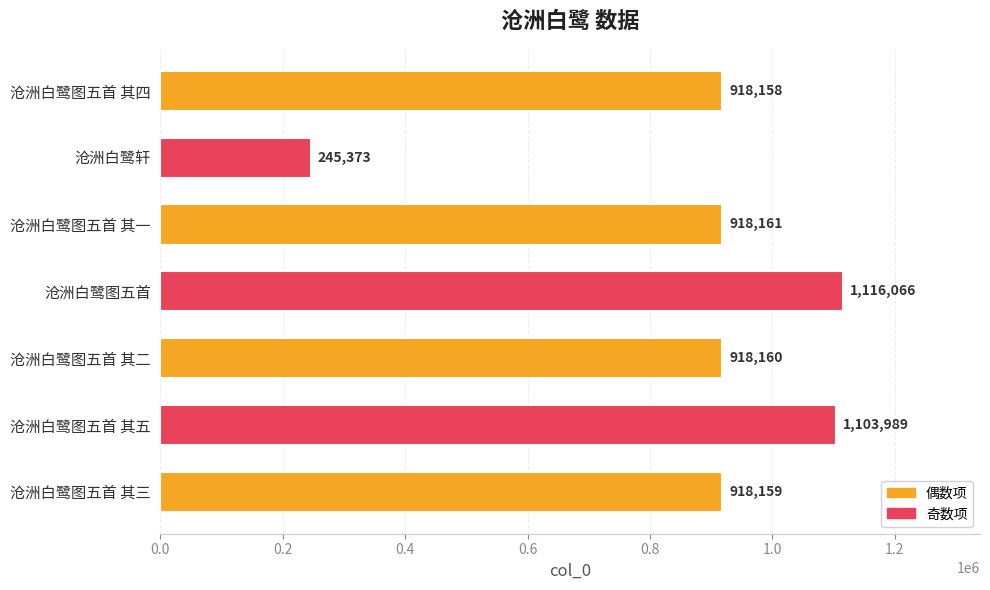

What is the label of the 5th bar from the top?

沧洲白鹭图五首 其二